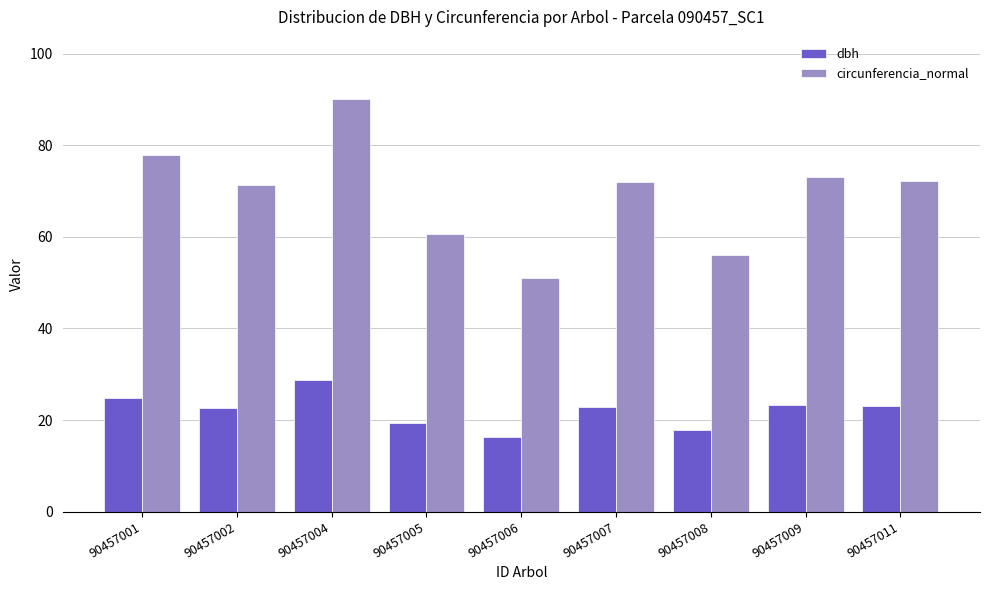

Which series has the largest total across all categories?

circunferencia_normal